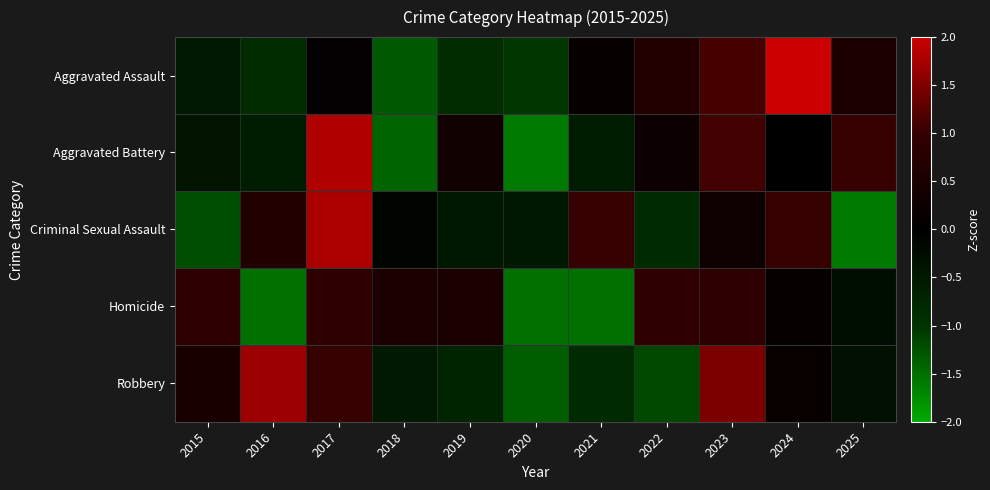

Reading left to right, what are all the values shown in this chart?

Aggravated Assault: 2015=-0.5	2016=-0.9	2017=0.0	2018=-1.3	2019=-0.9	2020=-1.0	2021=0.1	2022=0.7	2023=1.1	2024=2.1	2025=0.5
Aggravated Battery: 2015=-0.4	2016=-0.6	2017=1.8	2018=-1.4	2019=0.3	2020=-1.6	2021=-0.6	2022=0.2	2023=1.1	2024=0.0	2025=1.0
Criminal Sexual Assault: 2015=-1.2	2016=0.6	2017=1.8	2018=-0.1	2019=-0.5	2020=-0.5	2021=1.0	2022=-0.9	2023=0.3	2024=1.0	2025=-1.6
Homicide: 2015=0.9	2016=-1.5	2017=0.9	2018=0.5	2019=0.5	2020=-1.5	2021=-1.5	2022=0.9	2023=0.9	2024=0.1	2025=-0.3
Robbery: 2015=0.5	2016=1.7	2017=1.0	2018=-0.5	2019=-0.7	2020=-1.4	2021=-0.8	2022=-1.2	2023=1.5	2024=0.2	2025=-0.3